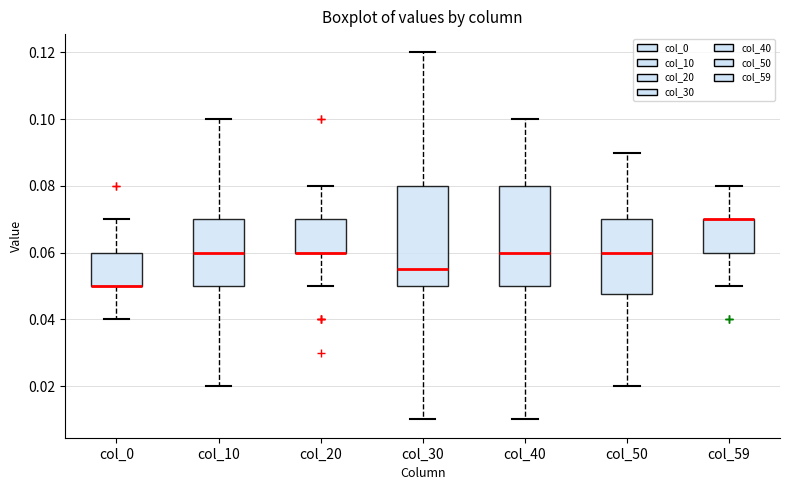

Reading left to right, transcribe this box plot: for each box, give where its median line is, the range the box spans, and where its two whiskers end, as read against the y-axis. The values are not printed on the chart, so give them approximately, as read against the axis.

col_0: median 0.050 (drawn on the box's lower edge), box 0.050 to 0.060, whiskers 0.040 to 0.070
col_10: median 0.060, box 0.050 to 0.070, whiskers 0.020 to 0.100
col_20: median 0.060 (drawn on the box's lower edge), box 0.060 to 0.070, whiskers 0.050 to 0.080
col_30: median 0.056, box 0.050 to 0.080, whiskers 0.010 to 0.120
col_40: median 0.060, box 0.050 to 0.080, whiskers 0.010 to 0.100
col_50: median 0.060, box 0.048 to 0.070, whiskers 0.020 to 0.090
col_59: median 0.070 (drawn on the box's upper edge), box 0.060 to 0.070, whiskers 0.050 to 0.080